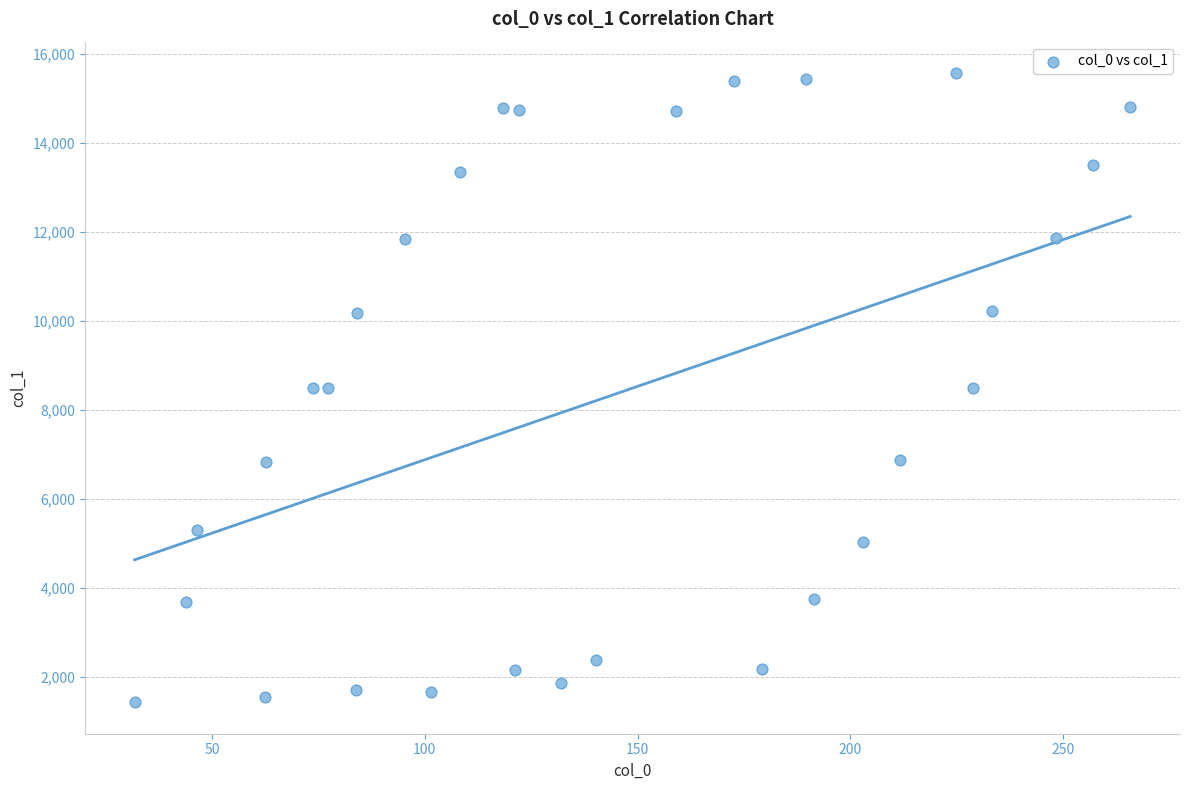

What is the range of X values (max minus min)?

233.9